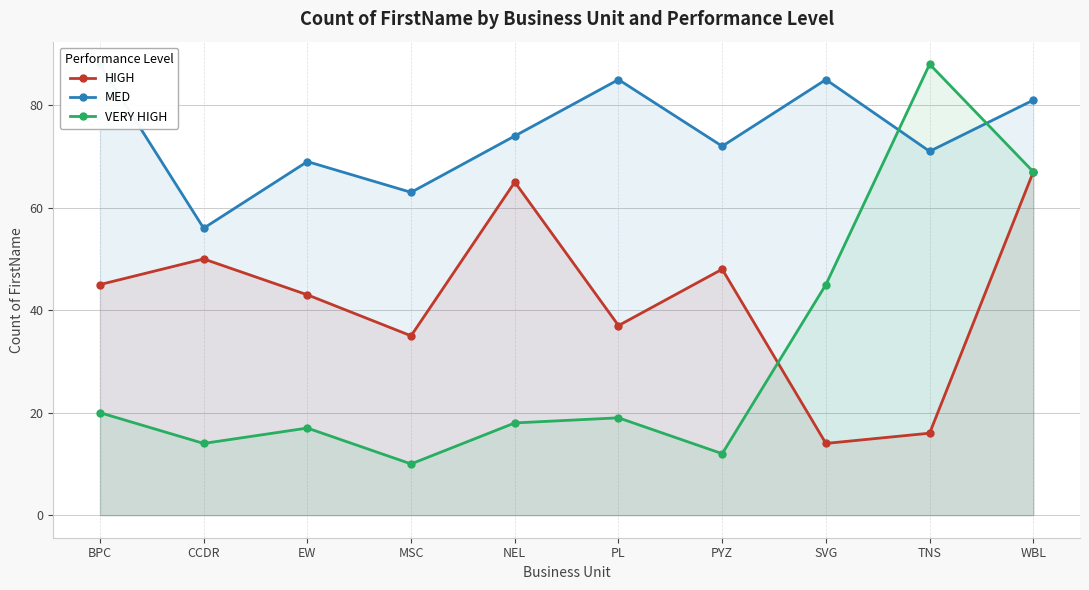

What is the maximum value for MED?

88